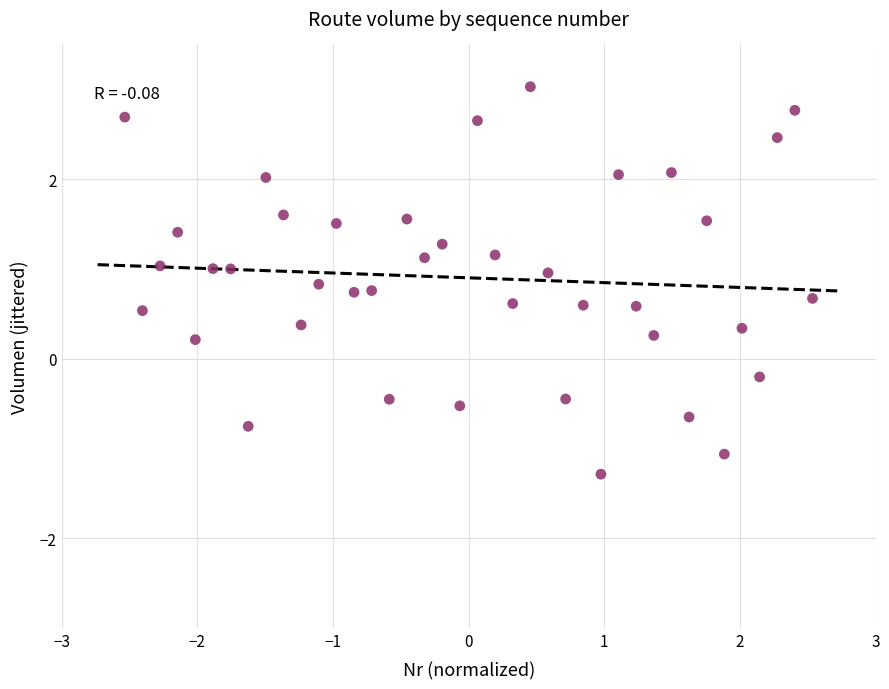

What is the range of Y values (max minus min)?

4.3